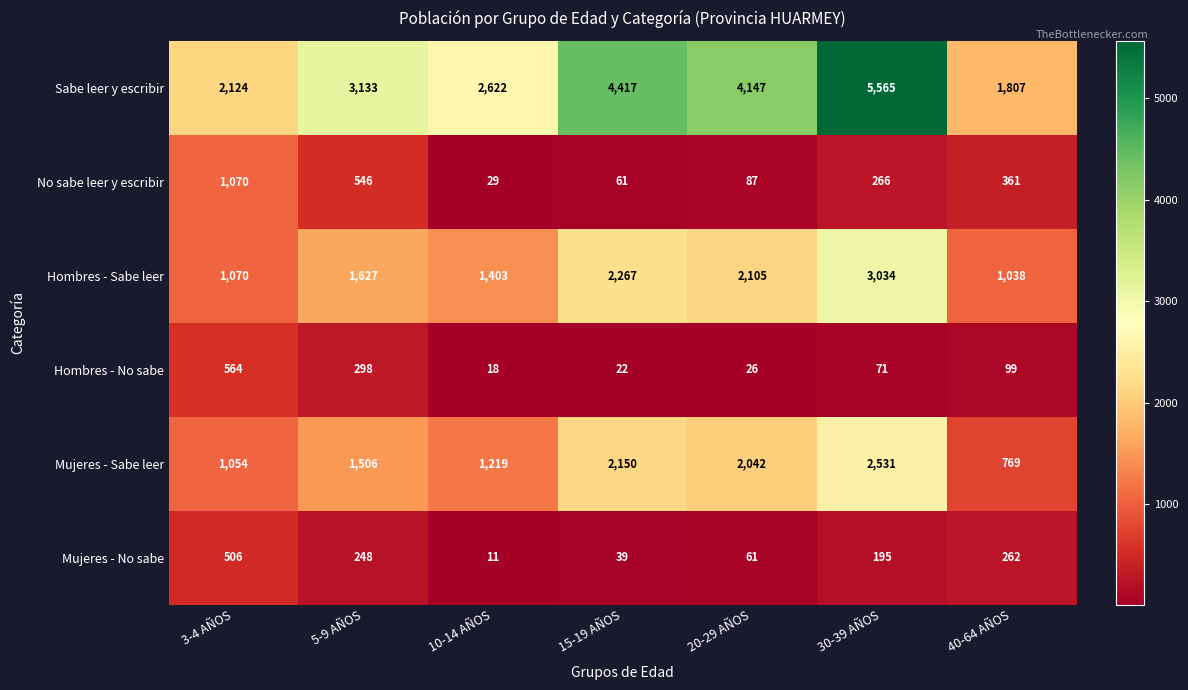

Between 15-19 AÑOS and 30-39 AÑOS, which series saw the biggest shift?

Sabe leer y escribir